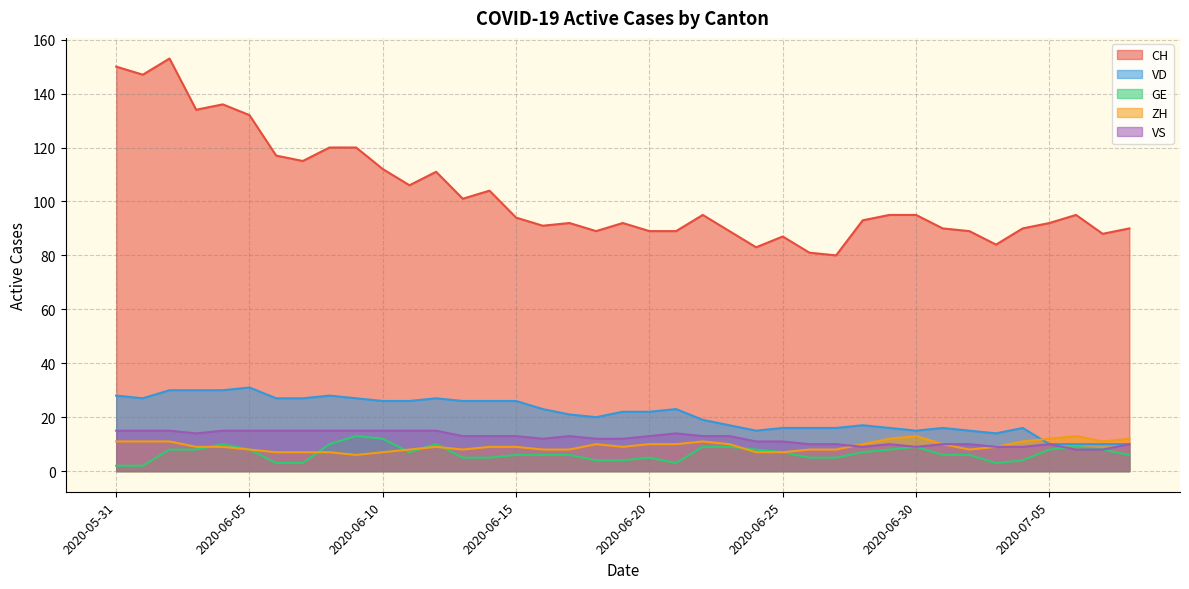

Which category has the lowest value in the GE series?

2020-05-31